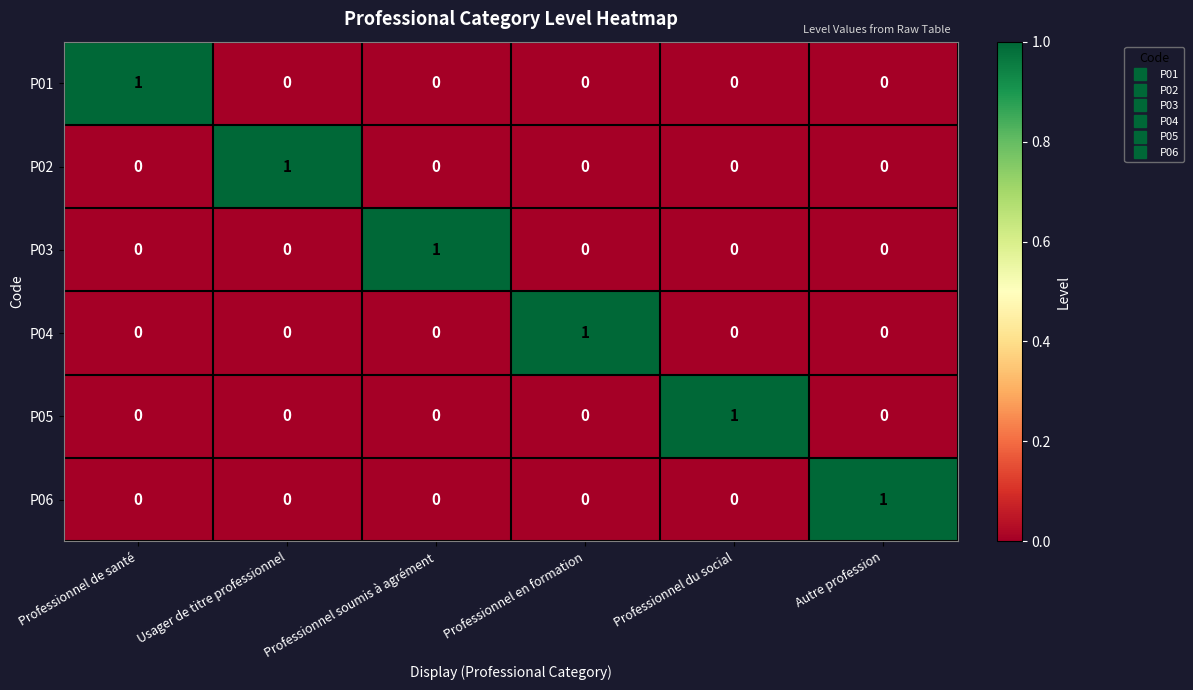

At which label does P04 reach its peak?

Professionnel en formation